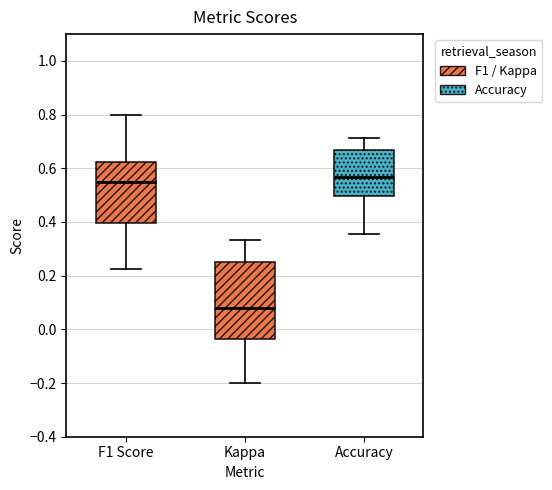

Where does the upper whisker of the box for Accuracy end on the y-axis? The values are not printed on the chart, so give them approximately, as read against the axis.

0.72